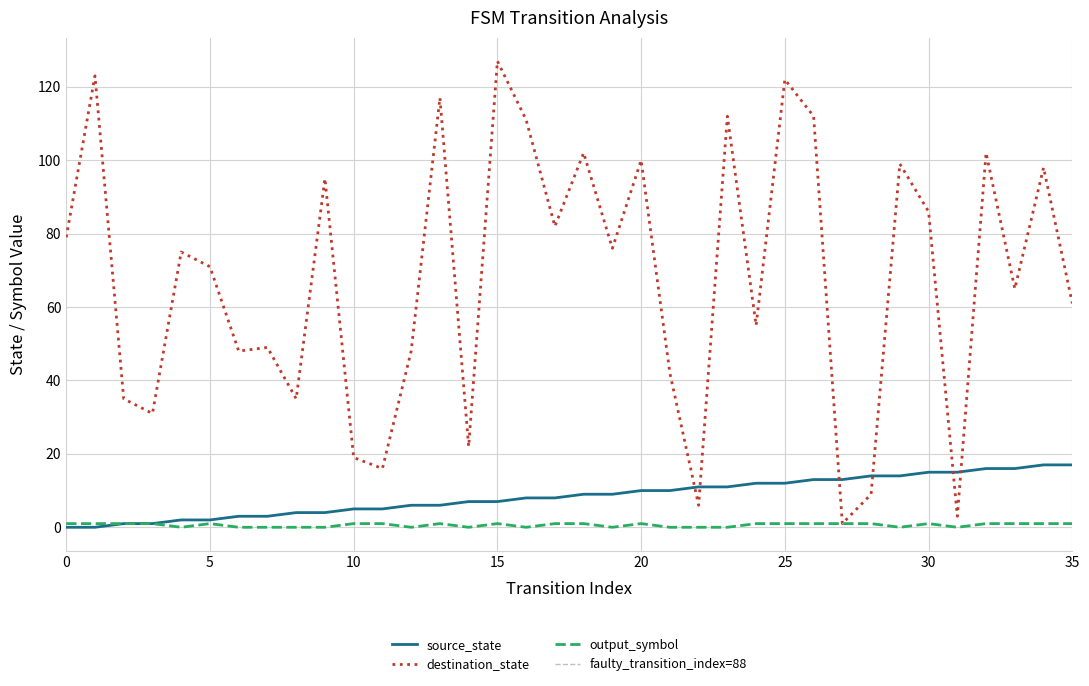

Where do source_state and destination_state first cross each other?

21 and 22